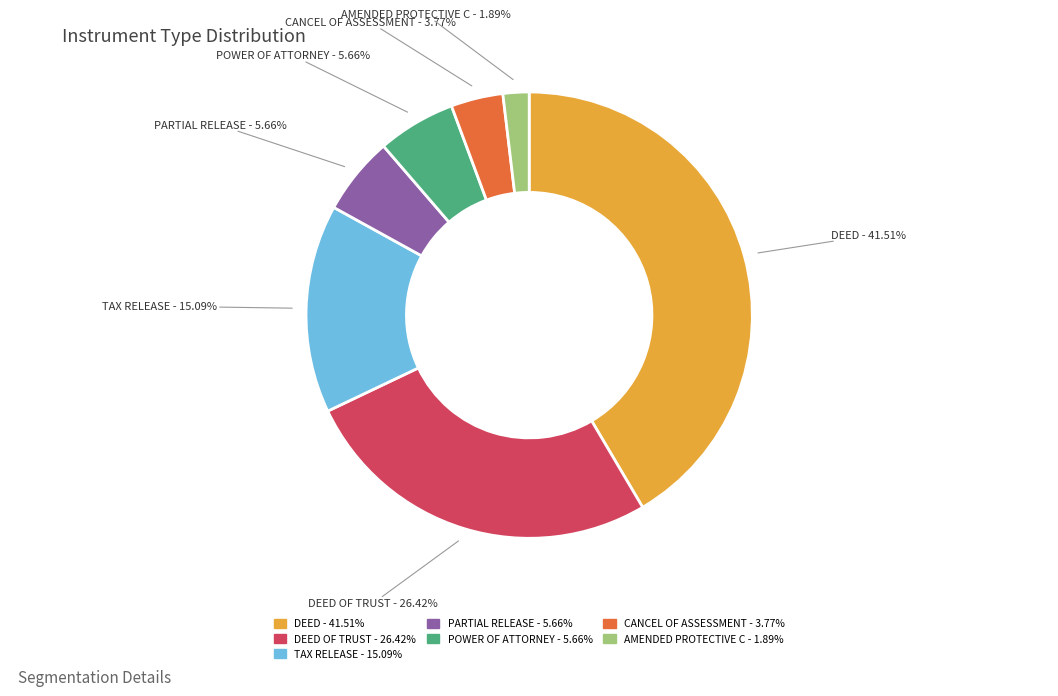

Is there a majority slice in this chart?

No